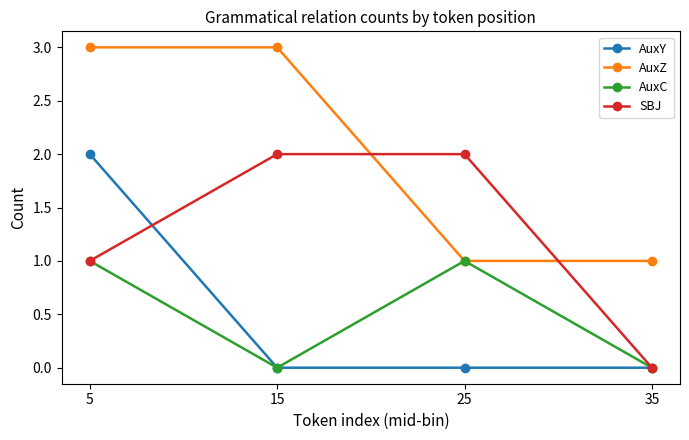

What is the spread (max minus min) of values at 5?

2